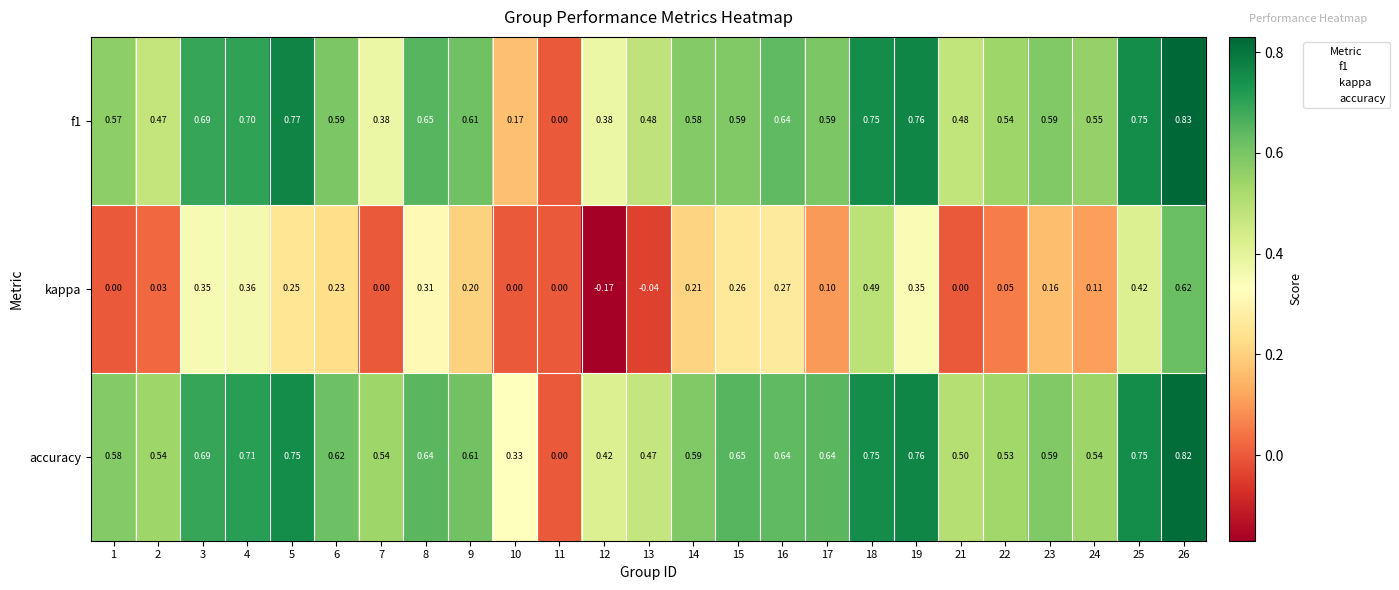

Which series has the largest total across all categories?

accuracy